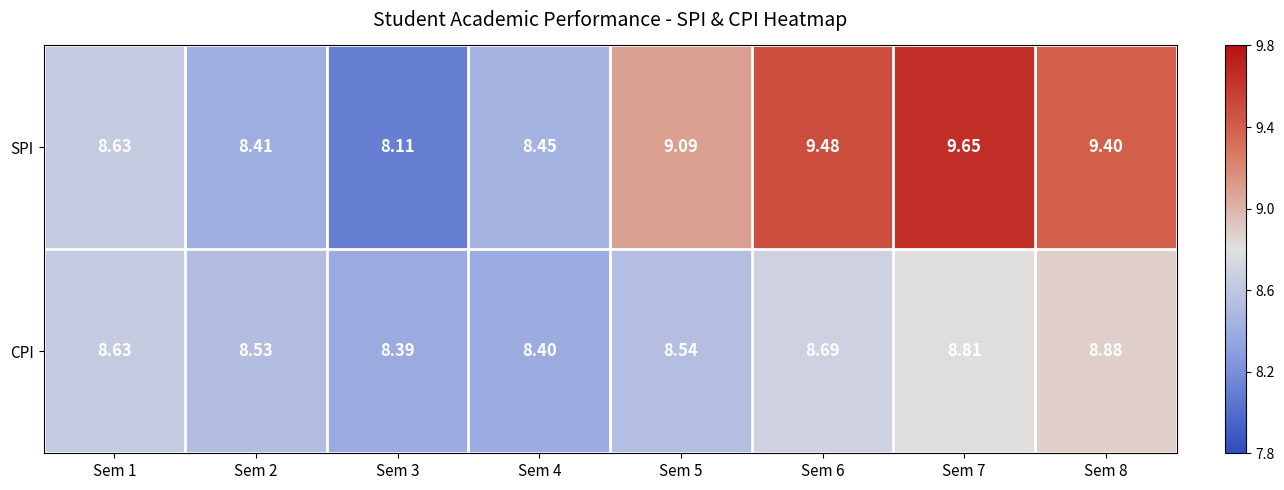

Which series has the largest total across all categories?

SPI